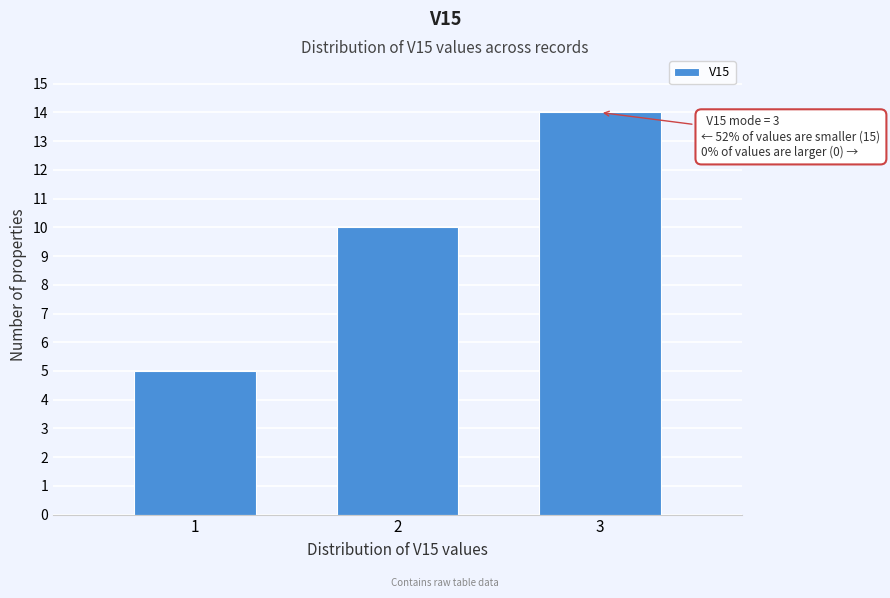

Reading left to right, list all the values displayed in this chart.

5	10	14